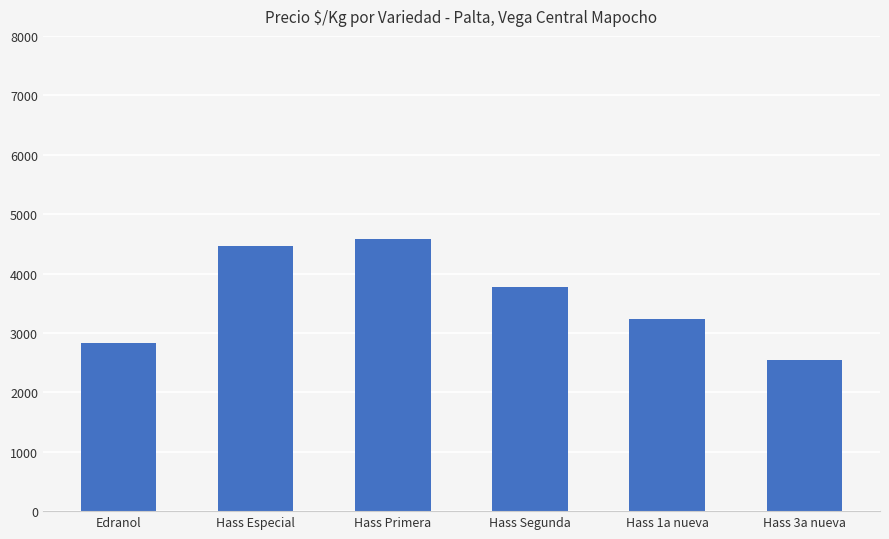

Which label corresponds to the smallest value in the chart?

Hass 3a nueva